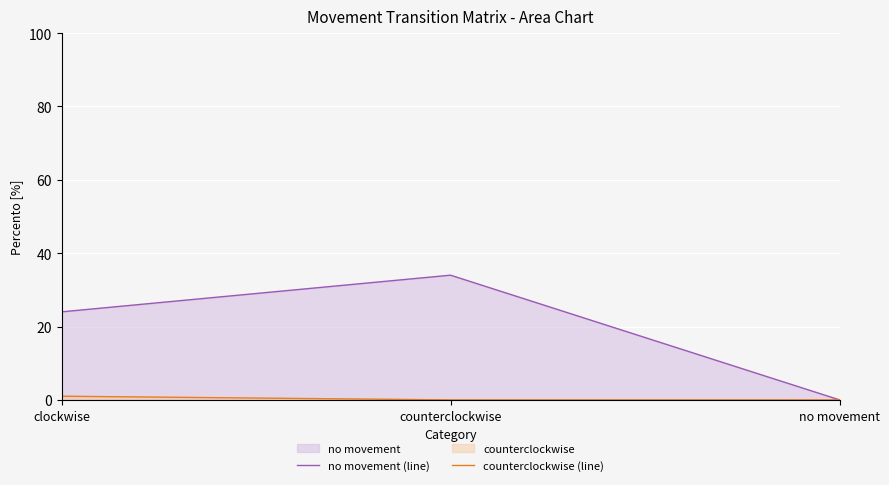

List the series in order of their overall mean, lowest first.

counterclockwise (line), no movement (line)